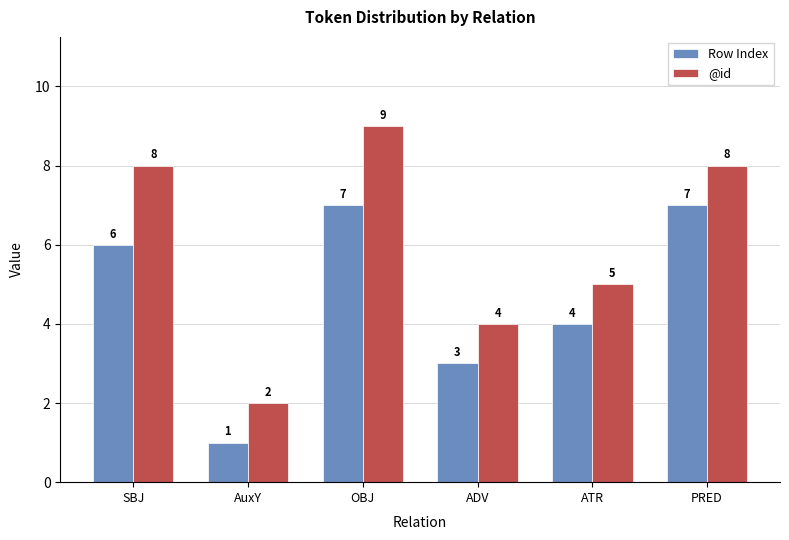

Which label corresponds to the smallest value in the chart?

AuxY